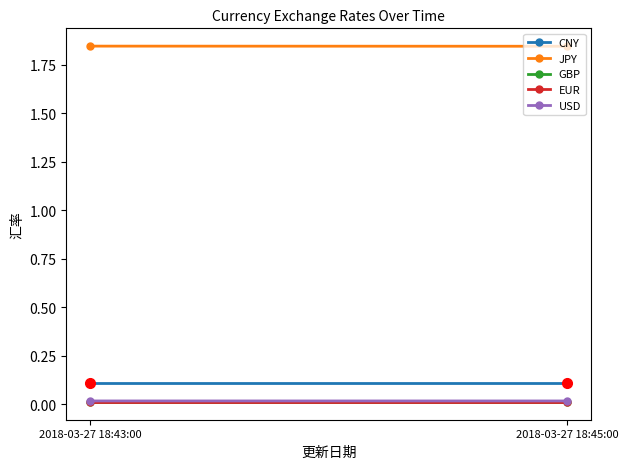

Which series has the largest total across all categories?

JPY